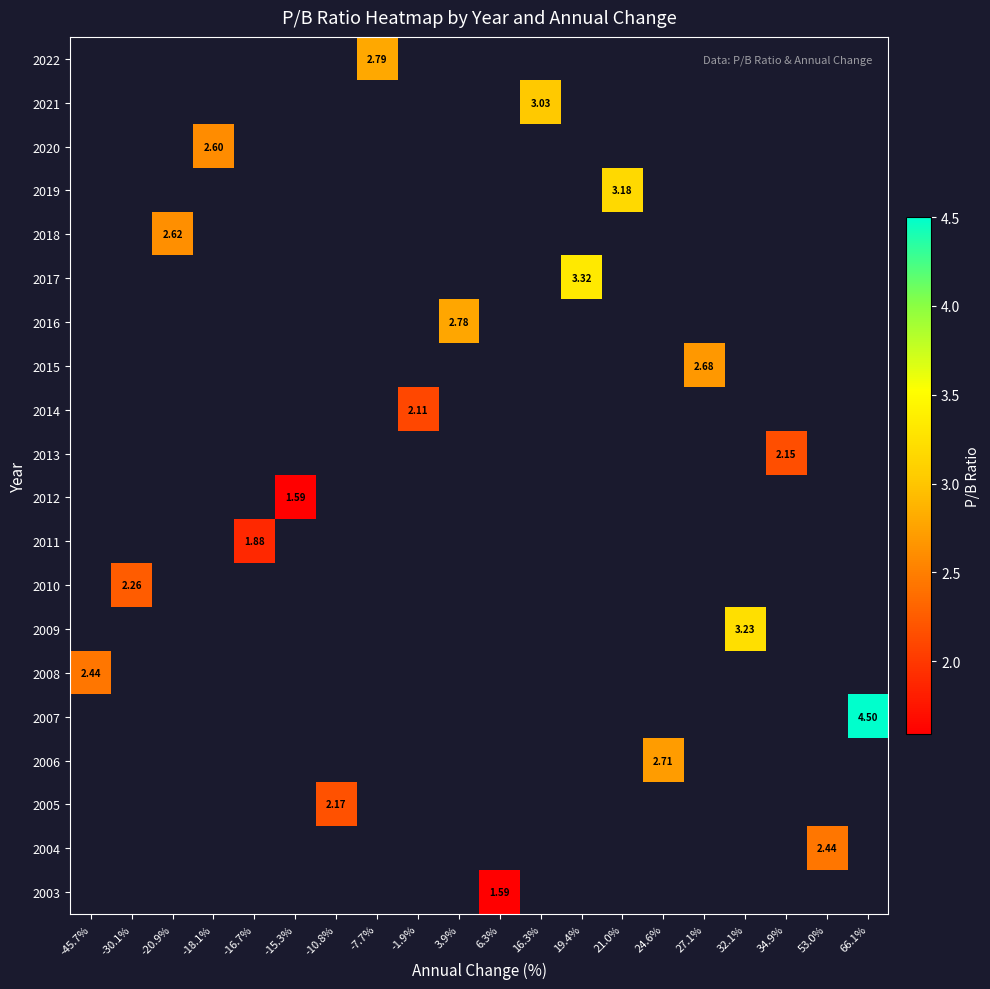

True or false: 2003 has a value of 0.7 at 6.3%.

False